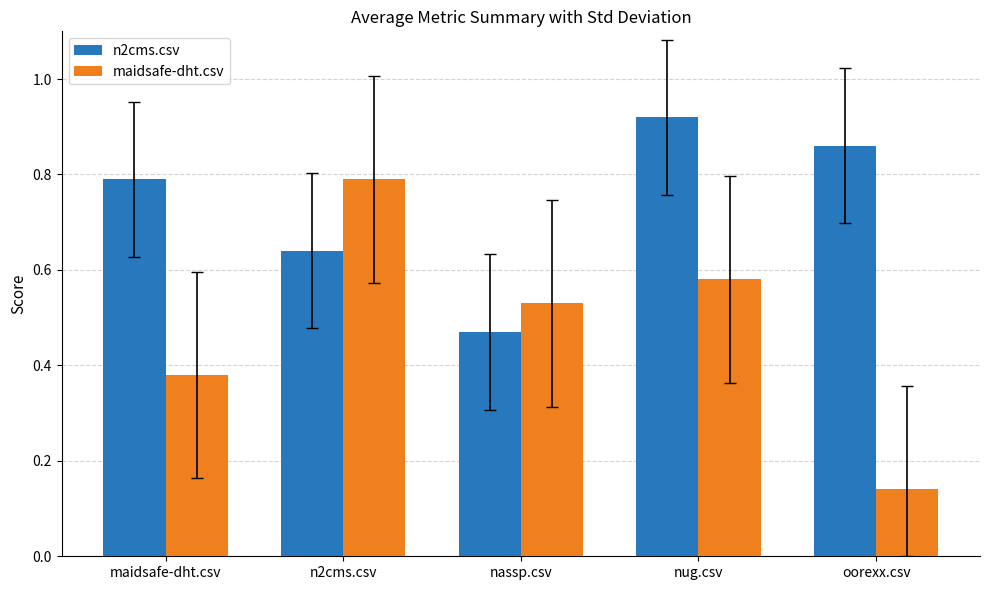

What is the maximum value for maidsafe-dht.csv?

0.8